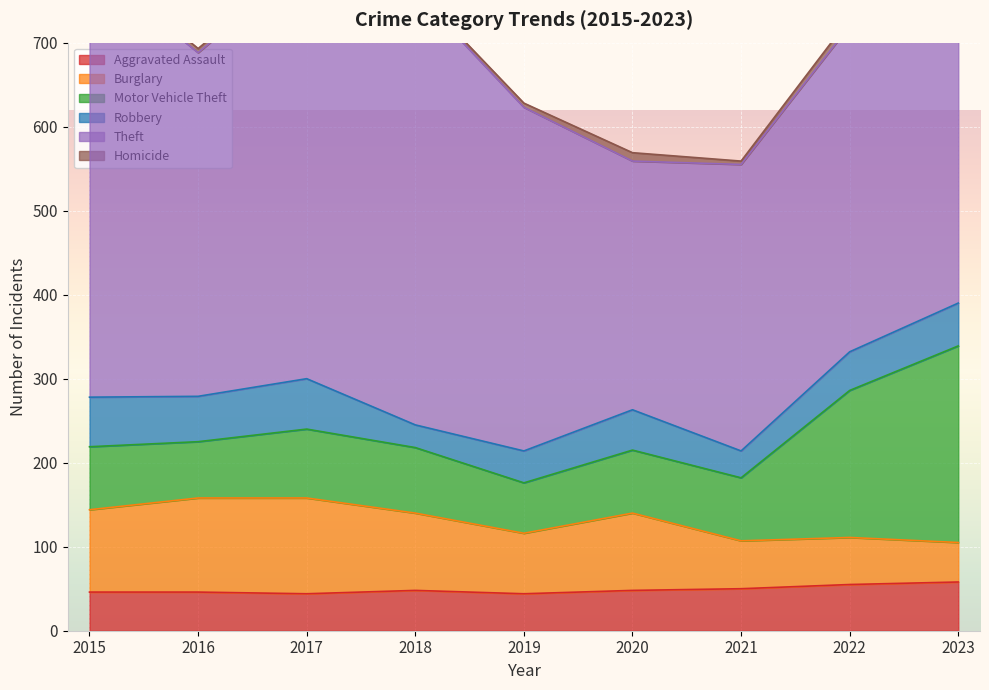

Is it true that Burglary equals 98 at 2019?

False